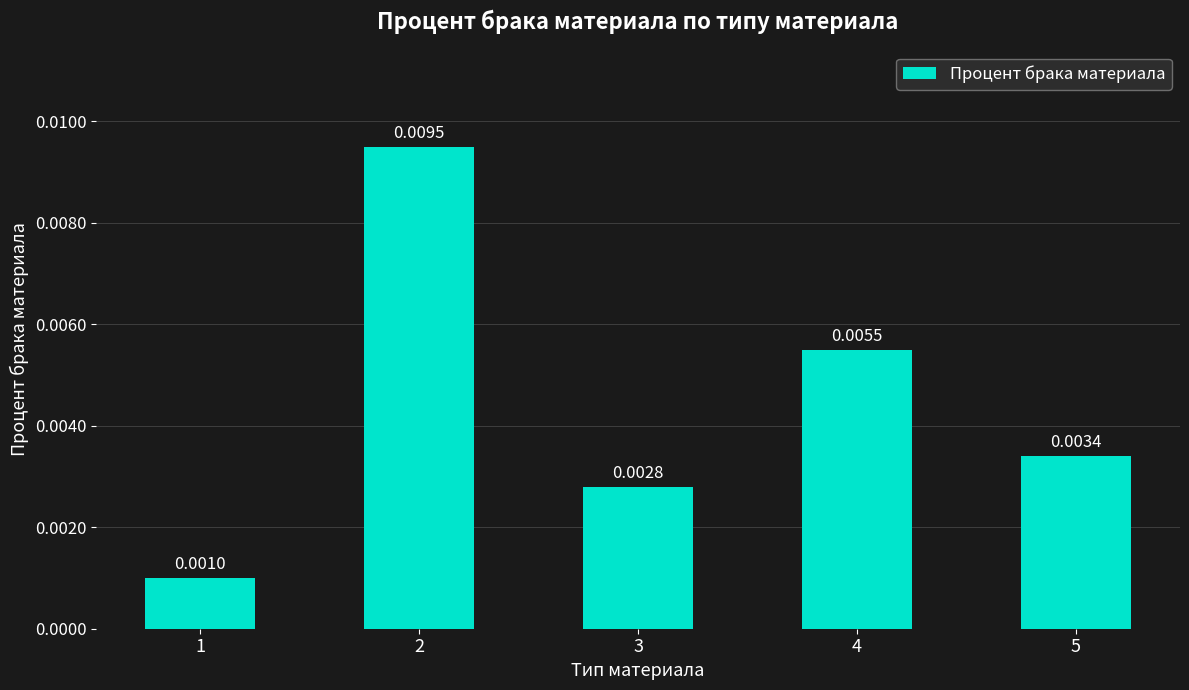

Rank the categories by value from lowest to highest.

1, 3, 5, 4, 2